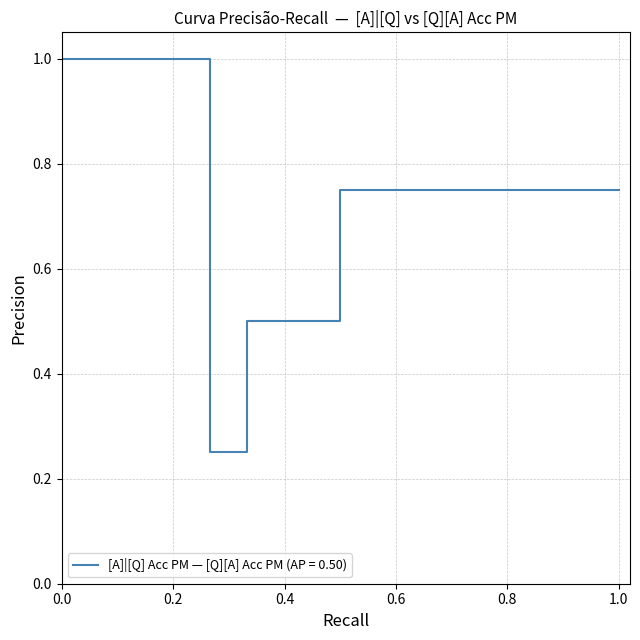

True or false: the data has more than 1 interior local peaks.

False